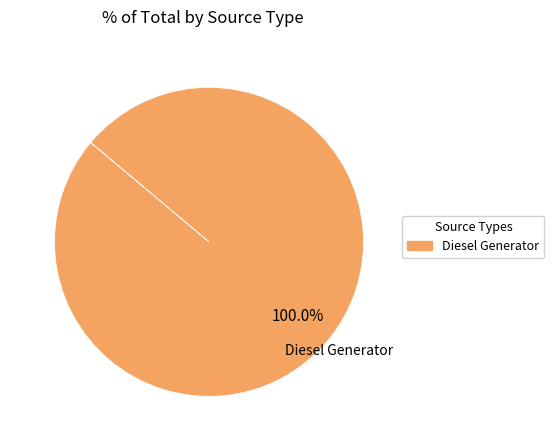

Is Diesel Generator the majority of the pie?

Yes